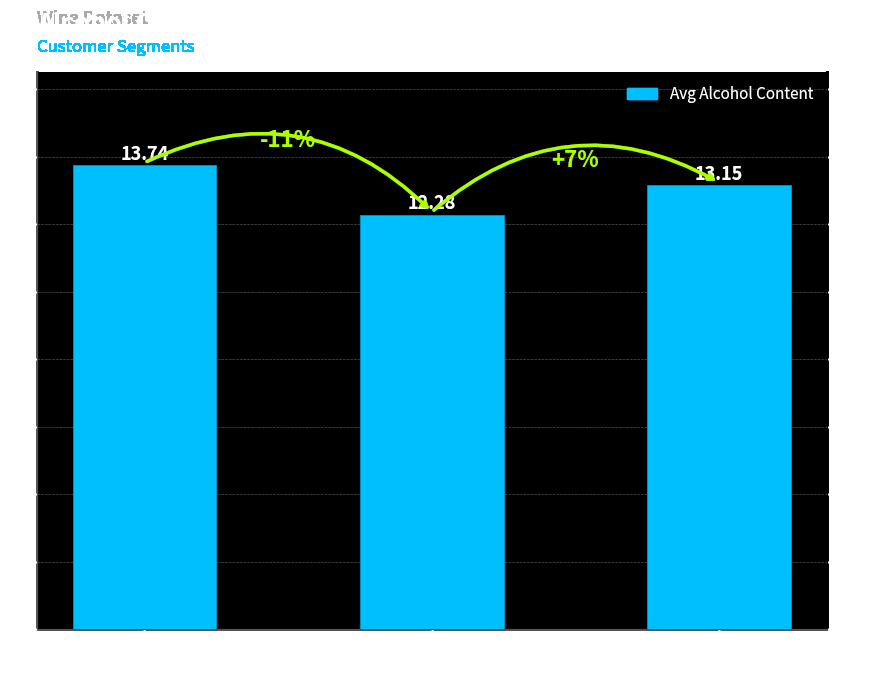

What is the minimum value shown in the chart?

12.3